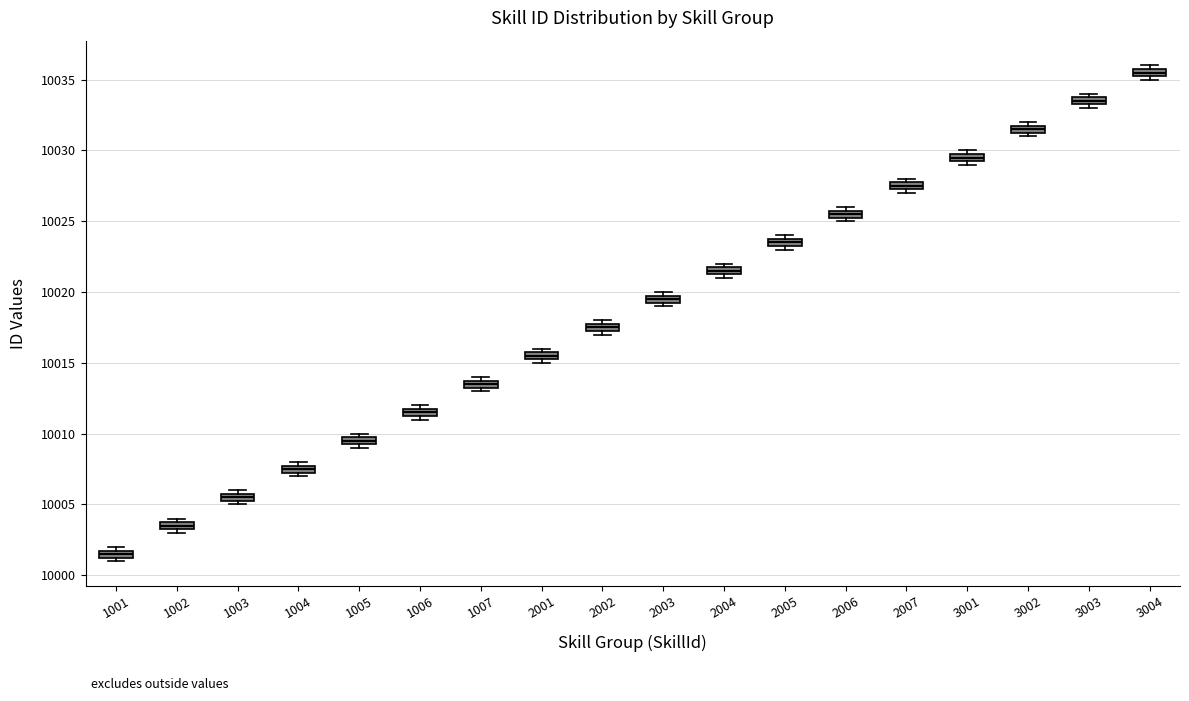

Which box has the highest median line?

3004